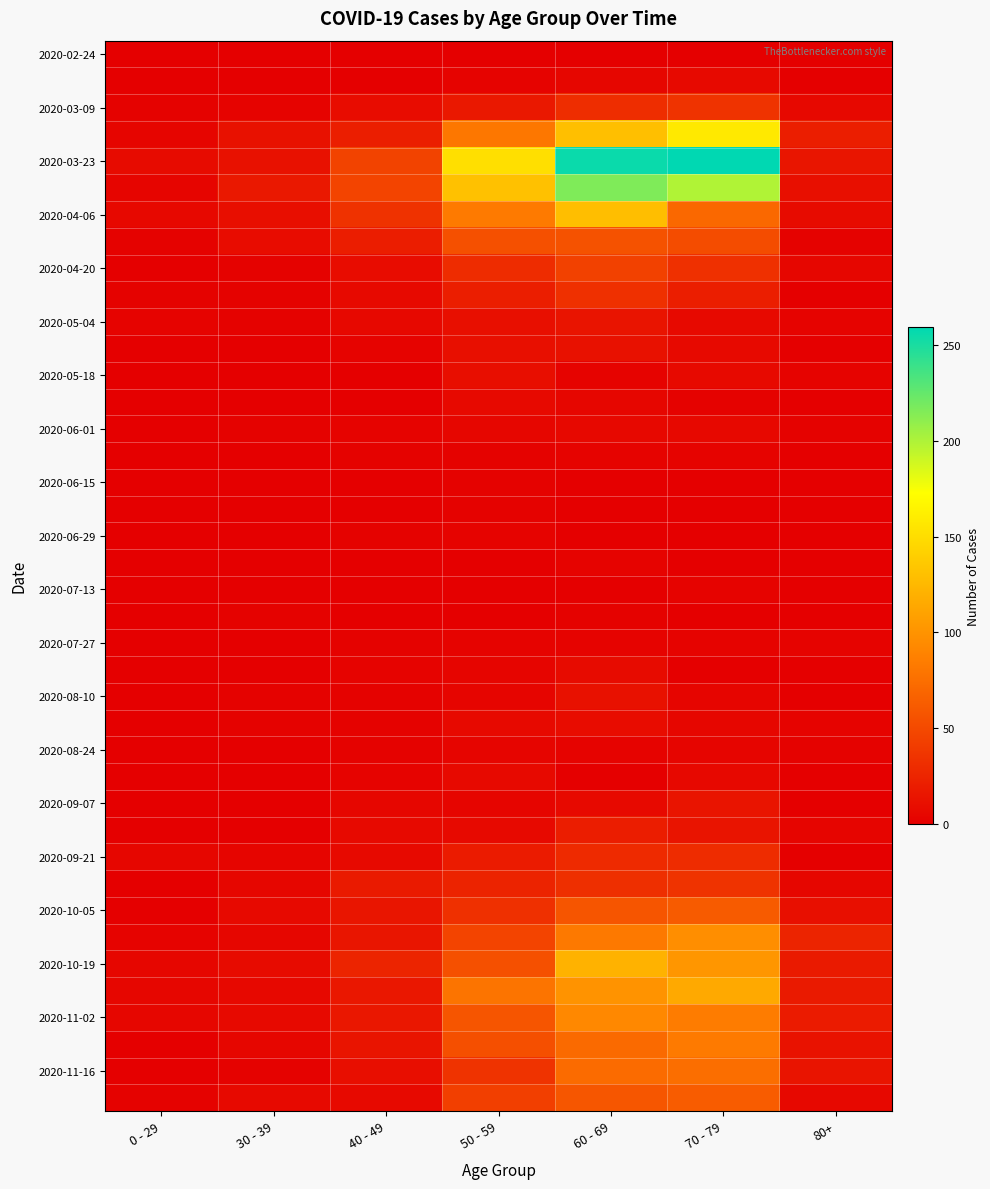

Between 80+ and 60 - 69, which is larger?

60 - 69